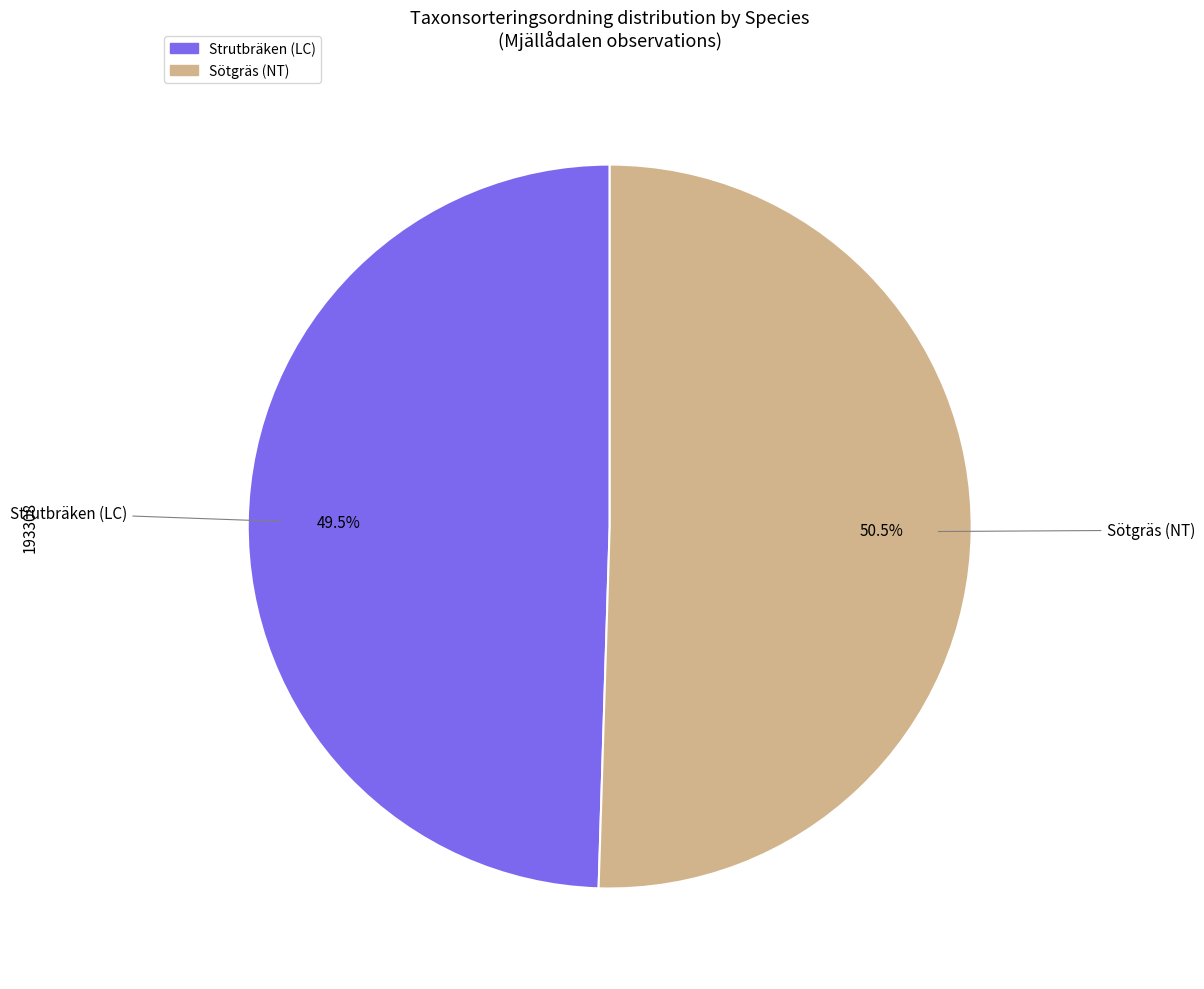

True or false: Sötgräs (NT) accounts for 42% of the total.

False